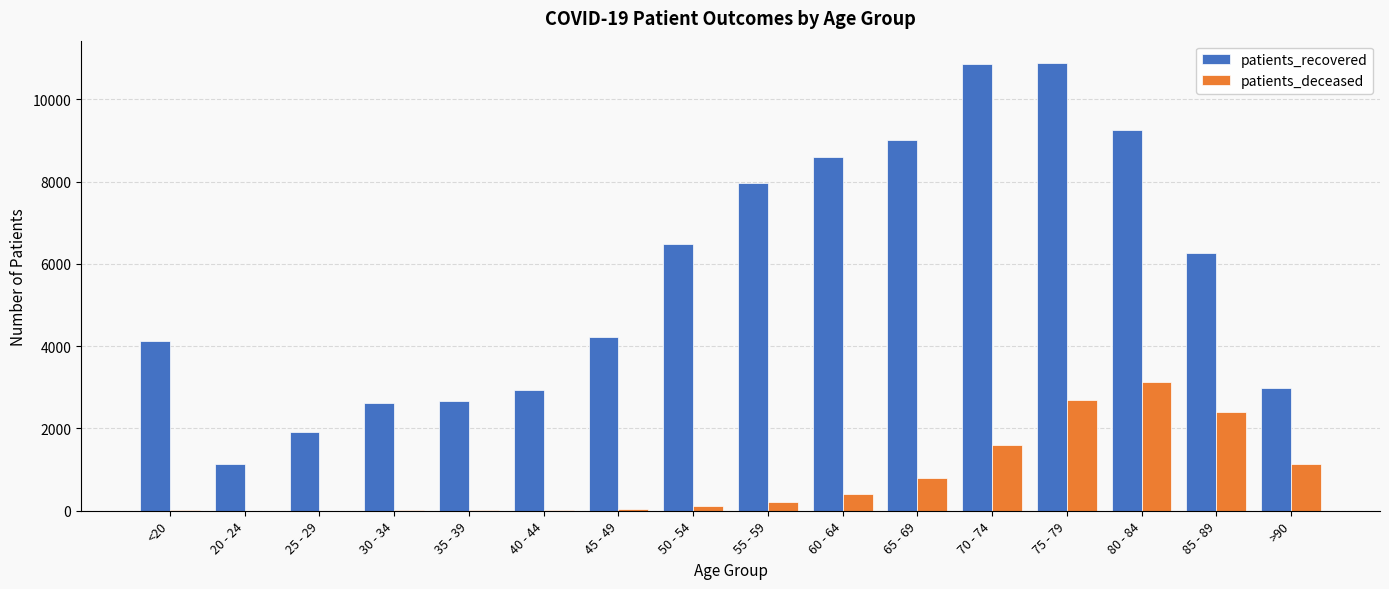

Count the number of data series in this chart.

2